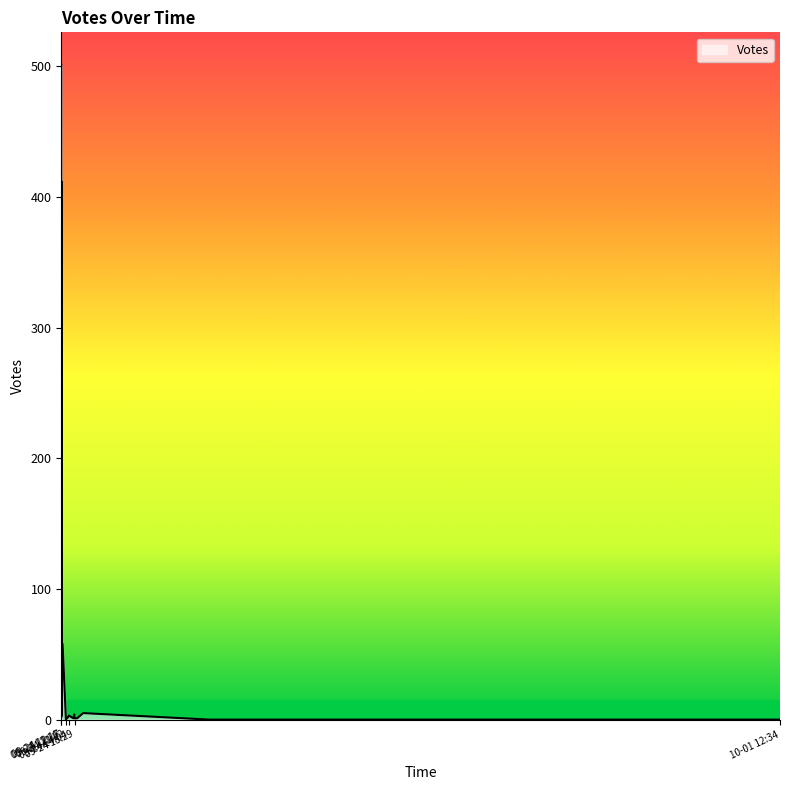

List the labels in order of value, largest first.

2019-09-24 12:16, 2019-09-24 12:18, 2019-09-24 12:17, 2019-09-24 12:35, 2019-09-24 12:17, 2019-09-24 17:23, 2019-09-24 12:17, 2019-09-24 15:19, 2019-09-24 14:04, 2019-09-24 12:18, 2019-09-24 15:09, 2019-09-24 15:59, 2019-09-24 15:29, 2019-09-24 15:24, 2019-09-24 13:39, 2019-09-24 13:30, 2019-09-24 13:25, 2019-09-24 13:22, 2019-10-01 12:34, 2019-09-25 23:02